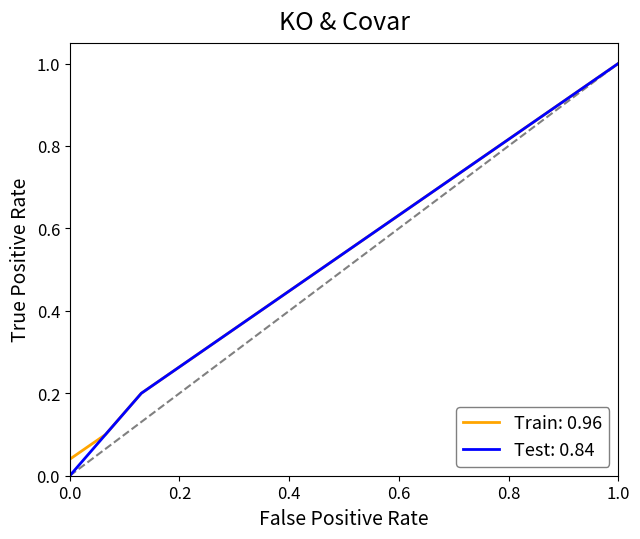

Which series has the largest range (max minus min)?

Test: 0.84